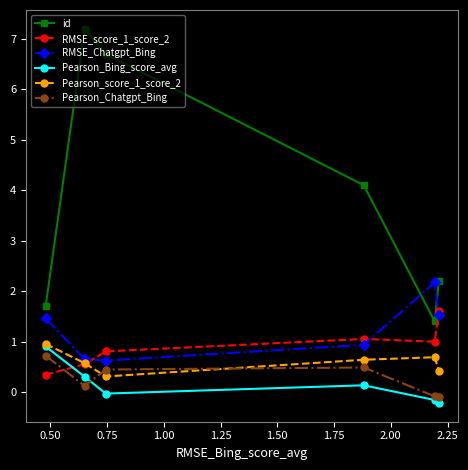

True or false: Pearson_score_1_score_2 and RMSE_Chatgpt_Bing intersect in this chart.

False